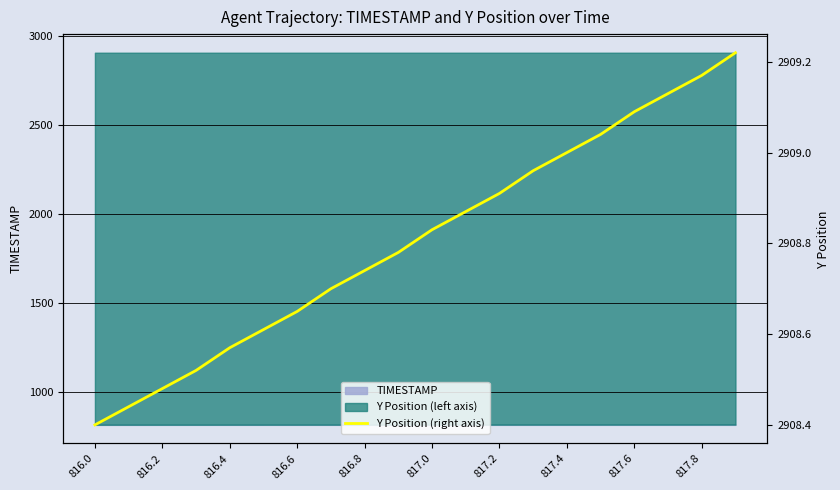

What is the sum of the values at 817.2 and 817.4?

5817.9